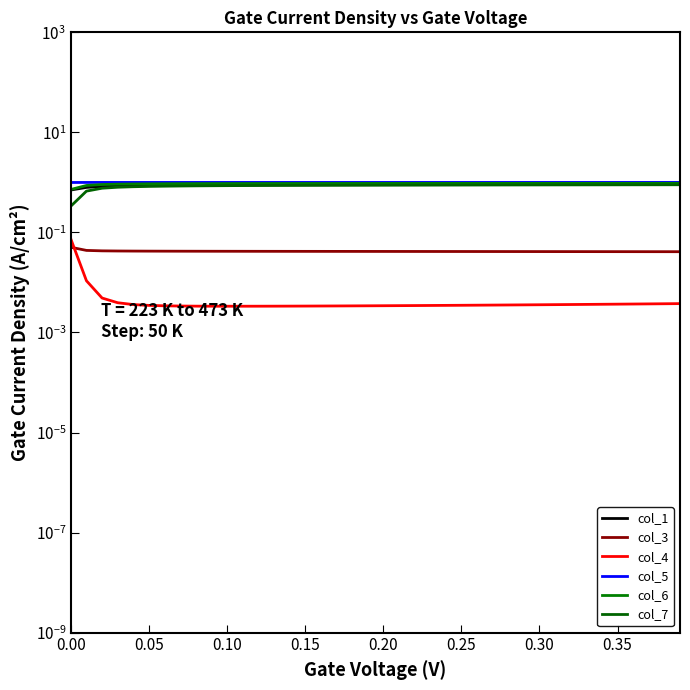

What is the spread (max minus min) of values at 10?

1.0